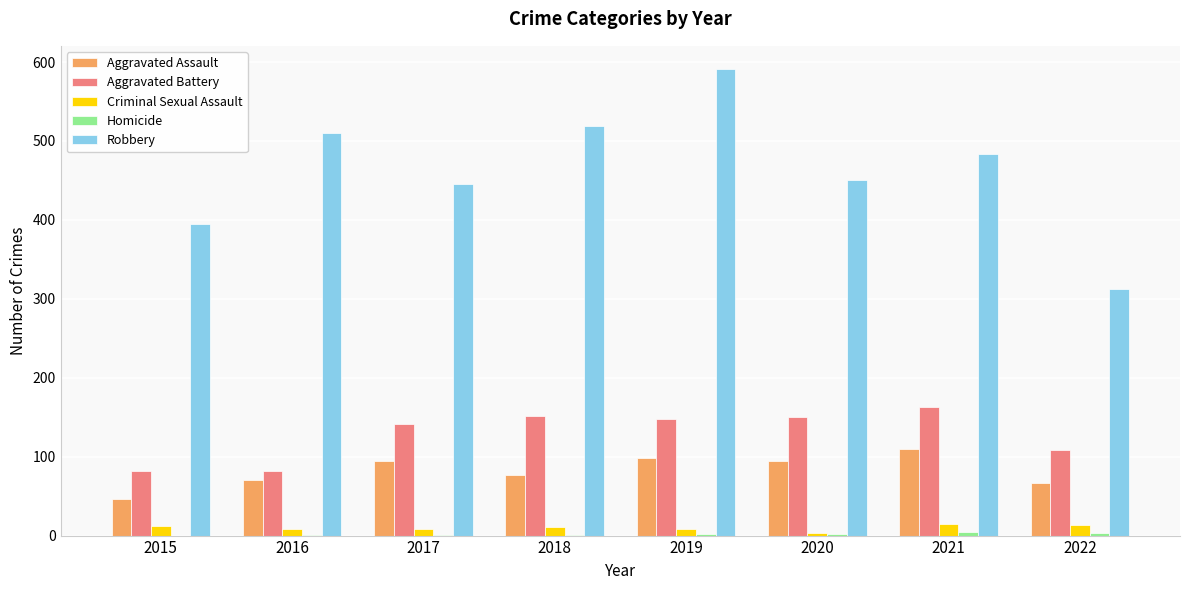

Which series has the largest total across all categories?

Robbery